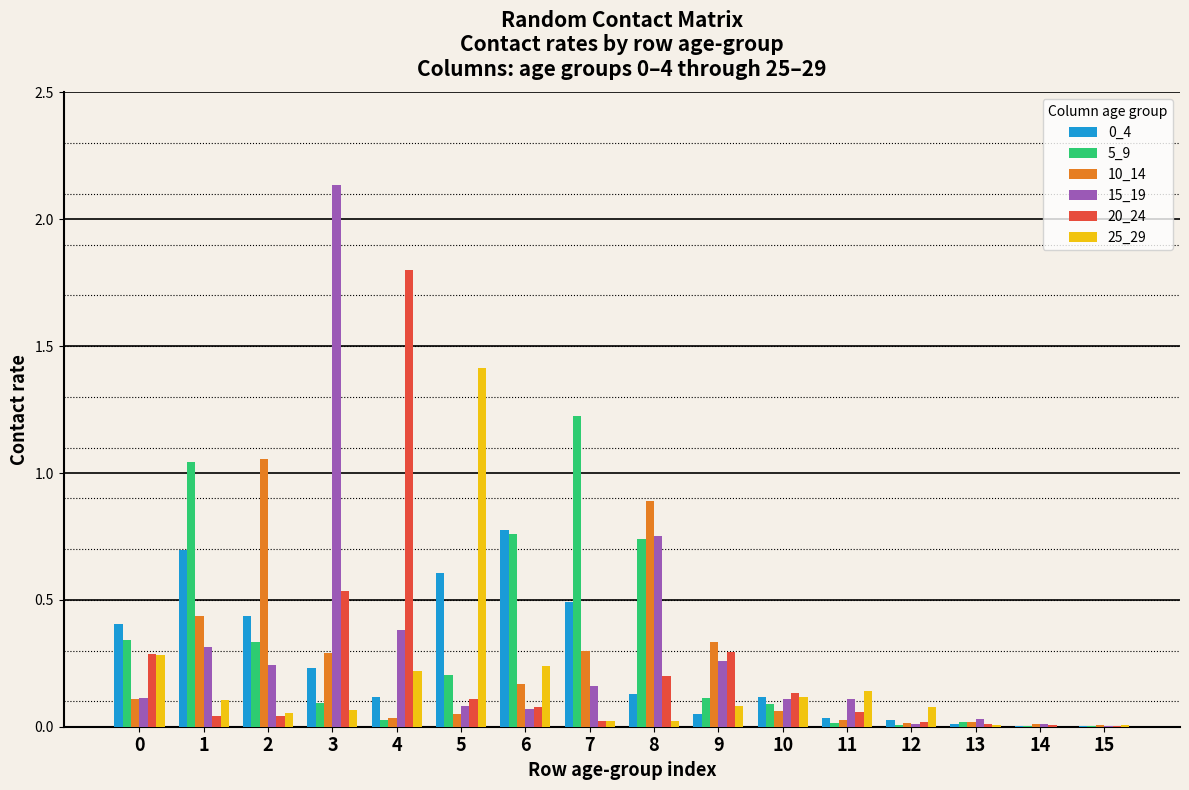

Is it true that 0_4 equals 0.0 at 13?

True